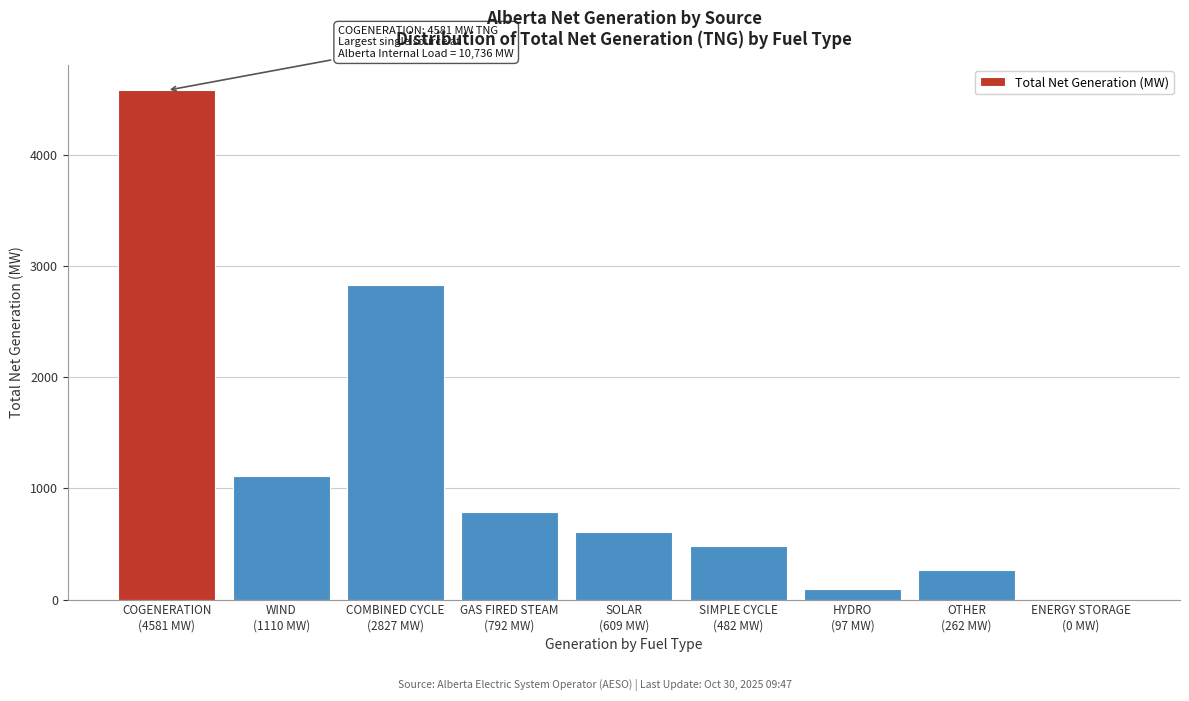

What is the sum of all values?

10760